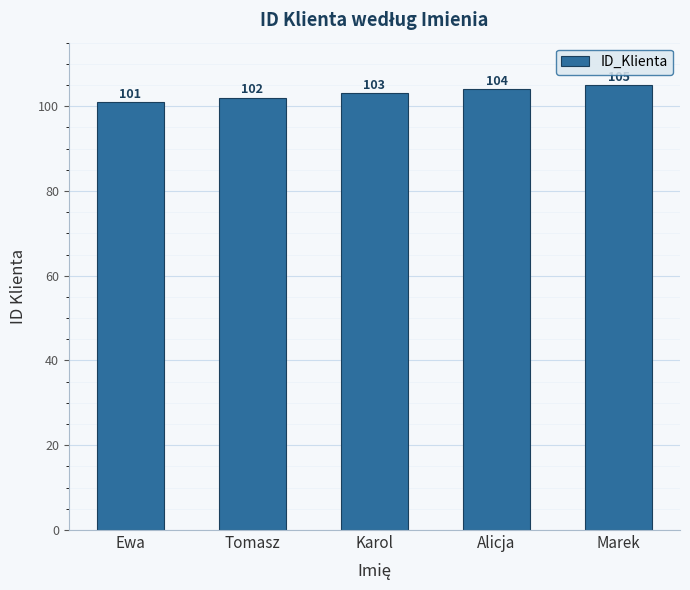

What is the value of the 2nd bar from the left?

102